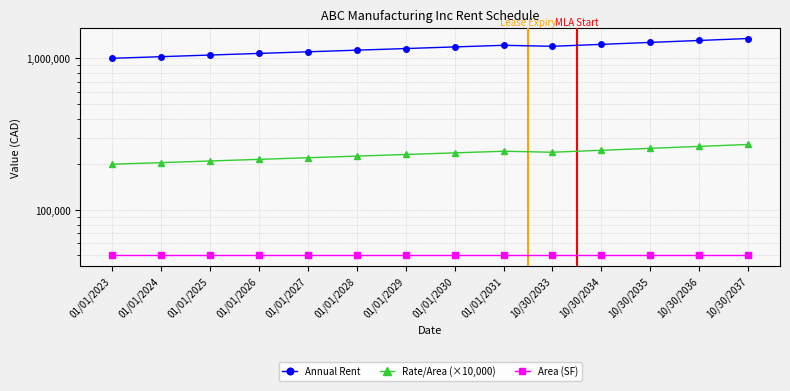

What position from the right is 01/01/2031?

6